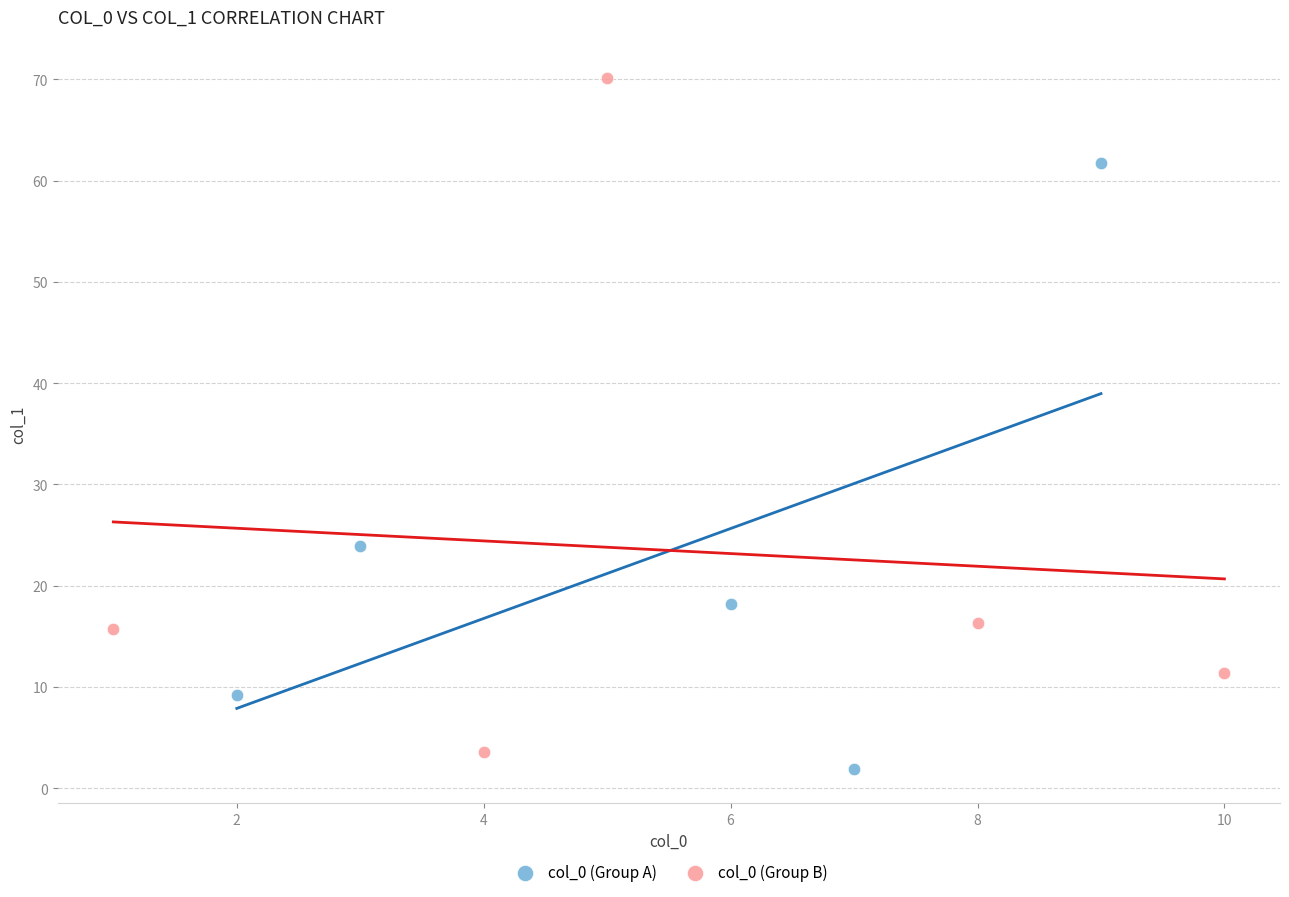

Which series has the largest Y range (max minus min)?

col_0 (Group B)